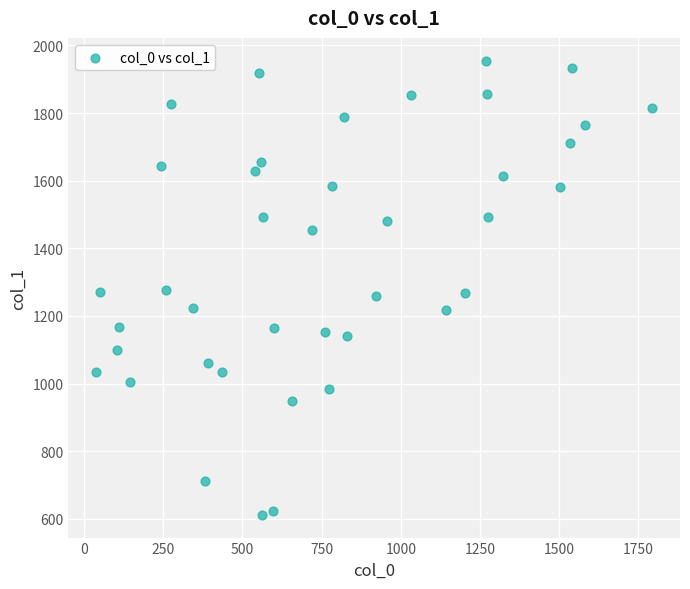

What is the range of X values (max minus min)?

1756